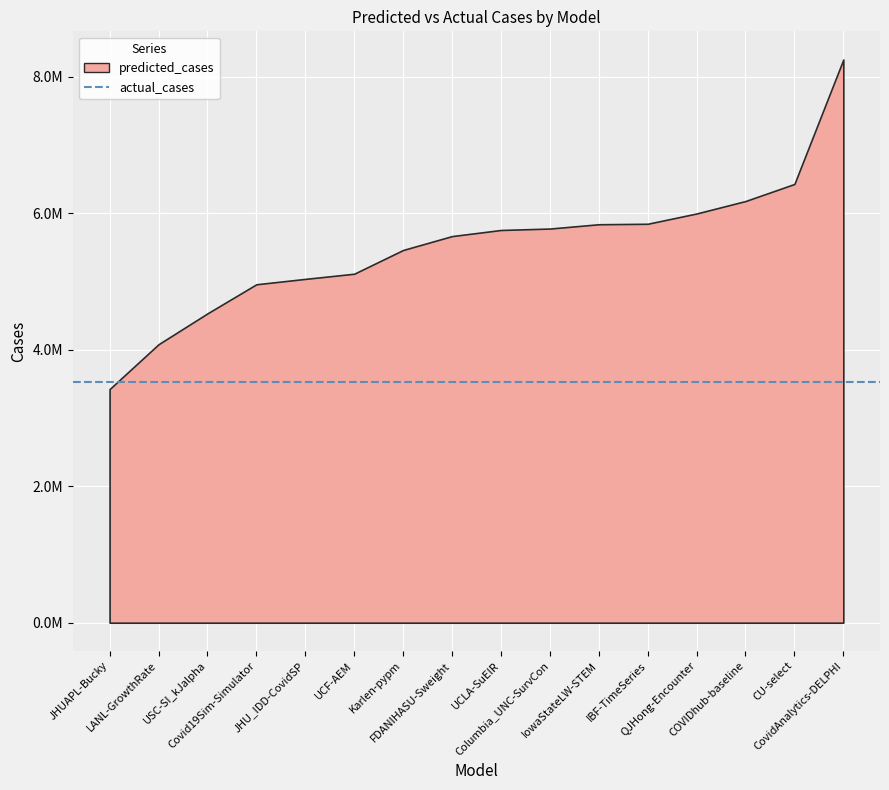

Reading left to right, transcribe all the data shown in this chart.

JHUAPL-Bucky=3422943.0	LANL-GrowthRate=4079562.5	USC-SI_kJalpha=4531796.0	Covid19Sim-Simulator=4958305.1	JHU_IDD-CovidSP=5037165.6	UCF-AEM=5112863.0	Karlen-pypm=5460769.2	FDANIHASU-Sweight=5664314.5	UCLA-SuEIR=5753842.3	Columbia_UNC-SurvCon=5774771.0	IowaStateLW-STEM=5837745.0	IBF-TimeSeries=5844974.0	QJHong-Encounter=5995651.0	COVIDhub-baseline=6178040.0	CU-select=6428178.0	CovidAnalytics-DELPHI=8251981.0